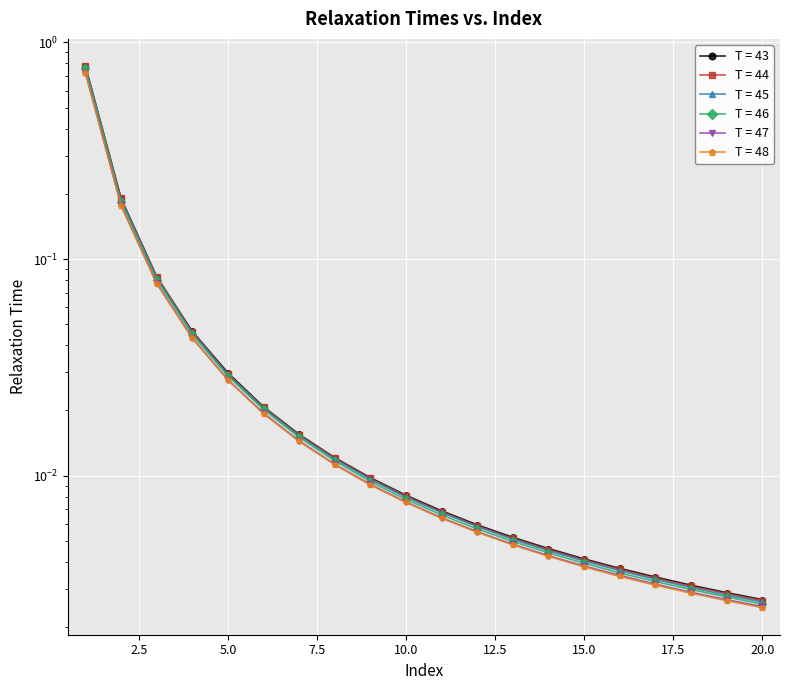

Is this an area chart (filled region under the line)?

No